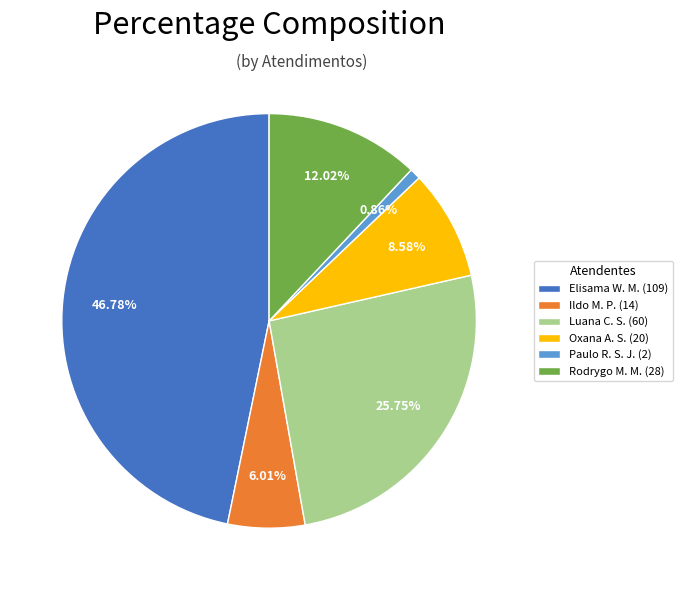

Combined, do Paulo R. S. J. (2) and Ildo M. P. (14) account for over 50%?

No